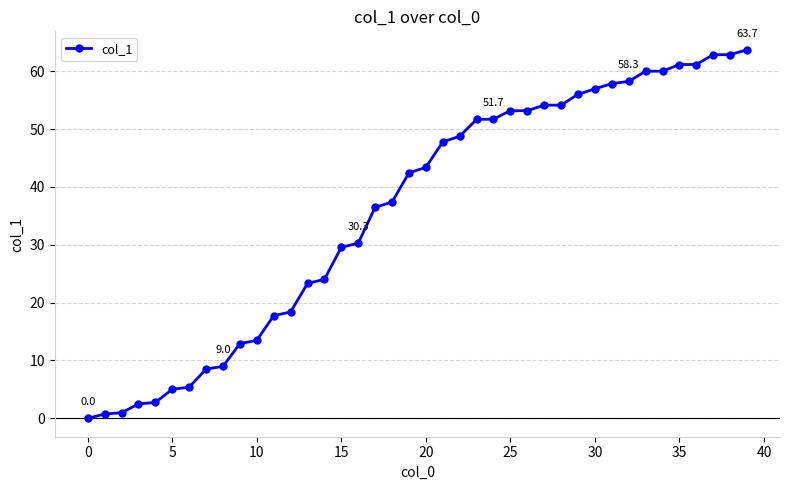

What is the difference between the maximum and minimum values?

63.7